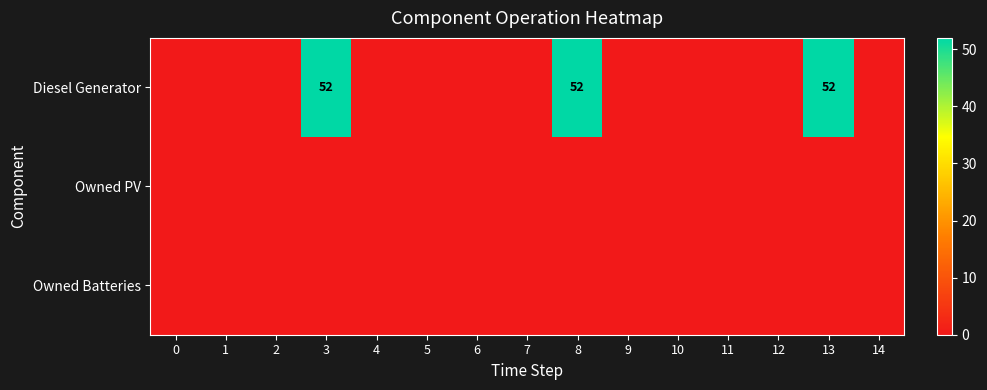

Is it true that Diesel Generator equals 12 at 8?

False